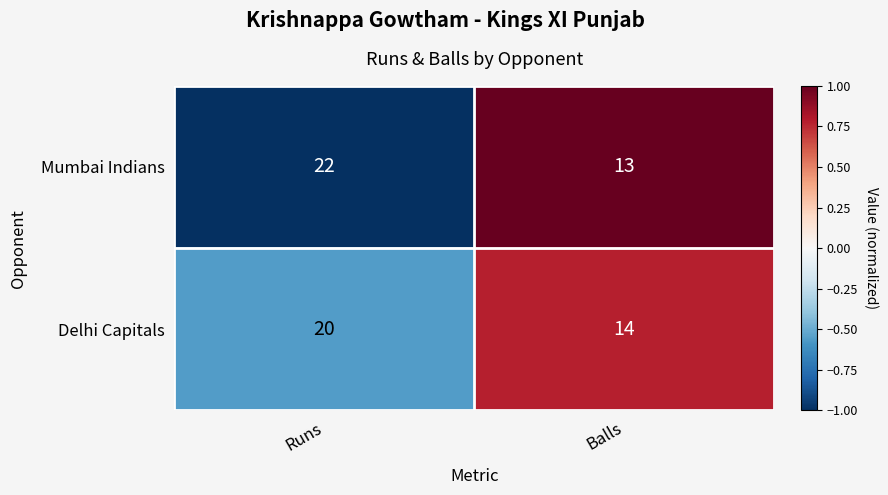

What is the difference between the maximum and minimum values in the Delhi Capitals series?

6